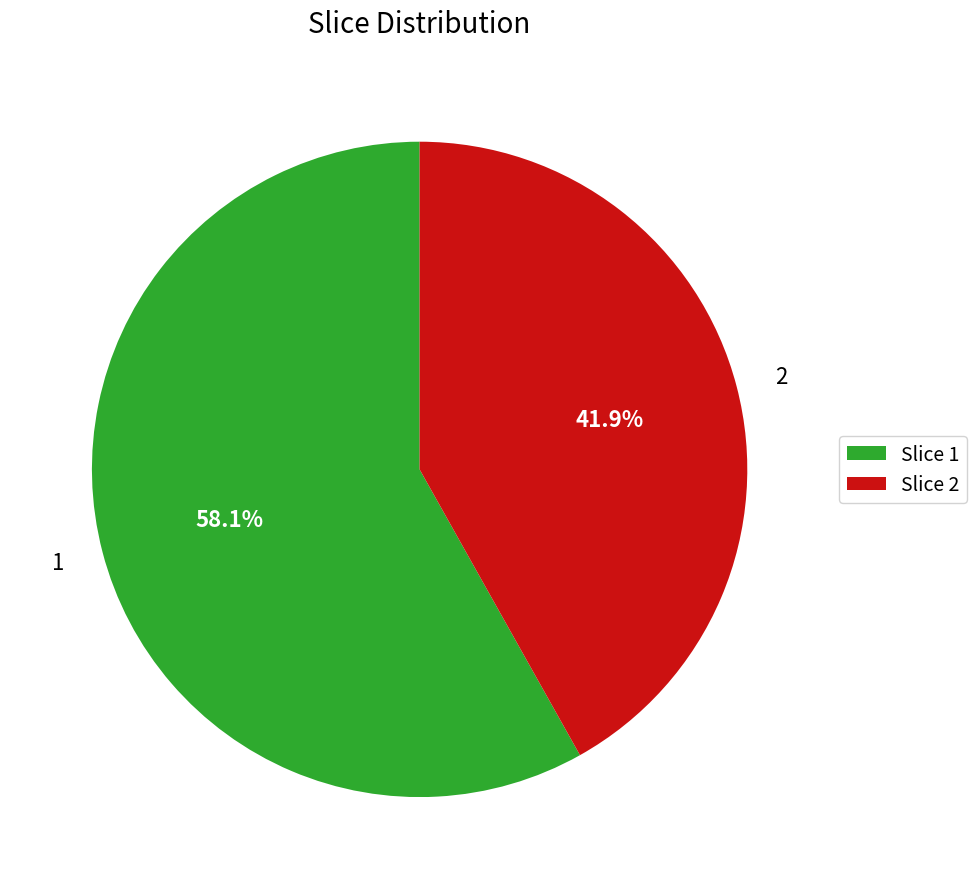

Is there a majority slice in this chart?

Yes